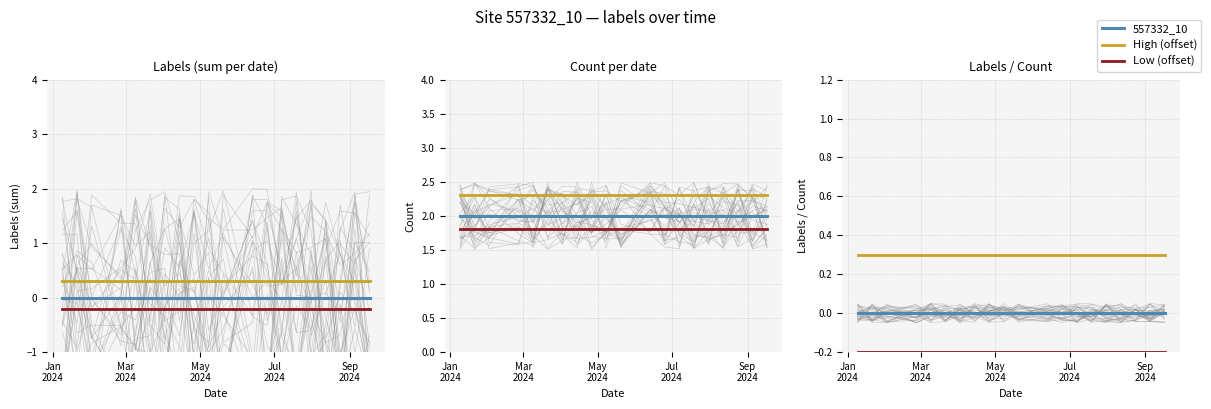

True or false: High (offset) has a value of 0.1 at 15.

False